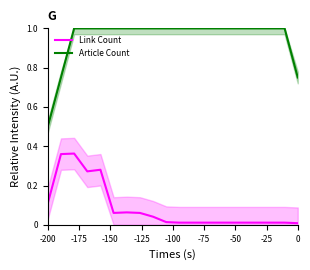

What is the difference between the maximum and minimum values in the Link Count series?

0.4